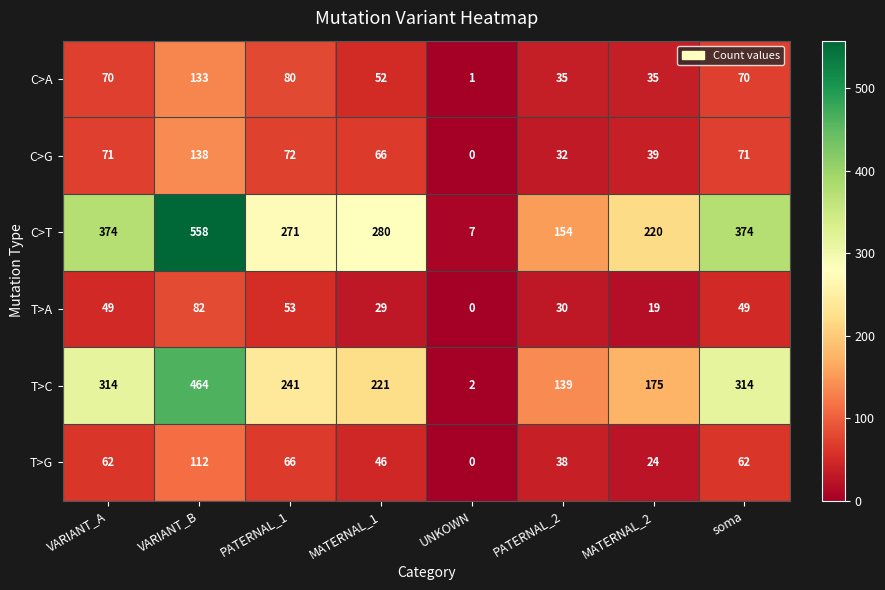

What is the maximum value shown in the chart?

558